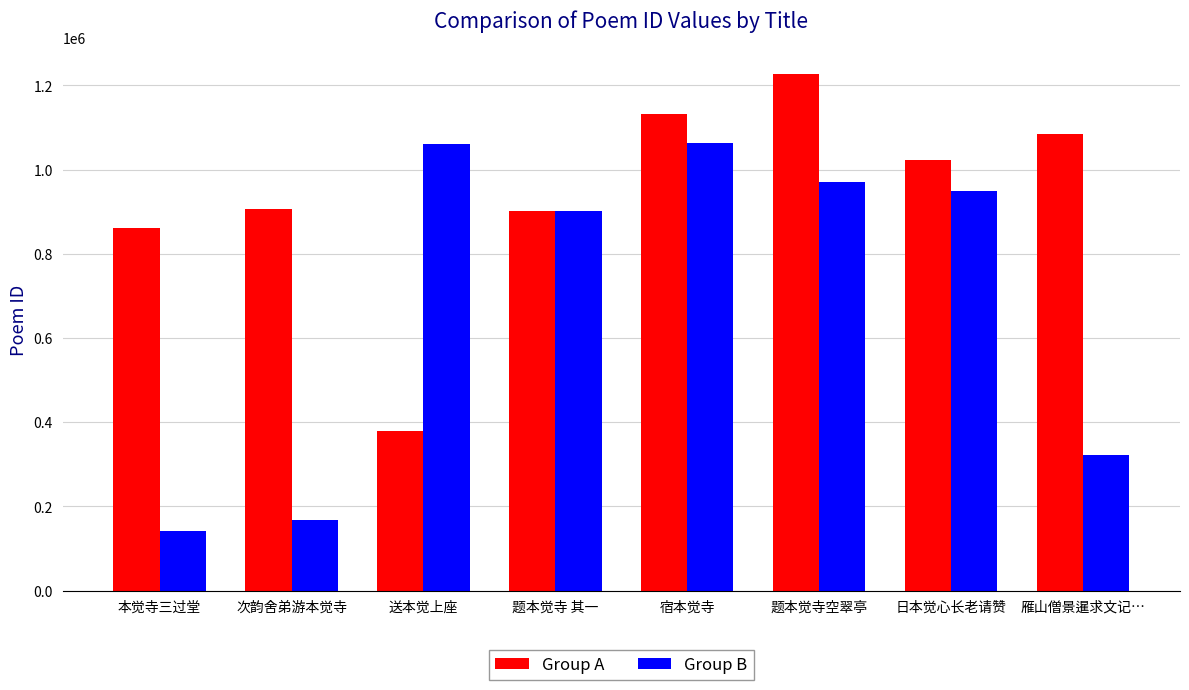

At which label does Group A reach its minimum?

送本觉上座